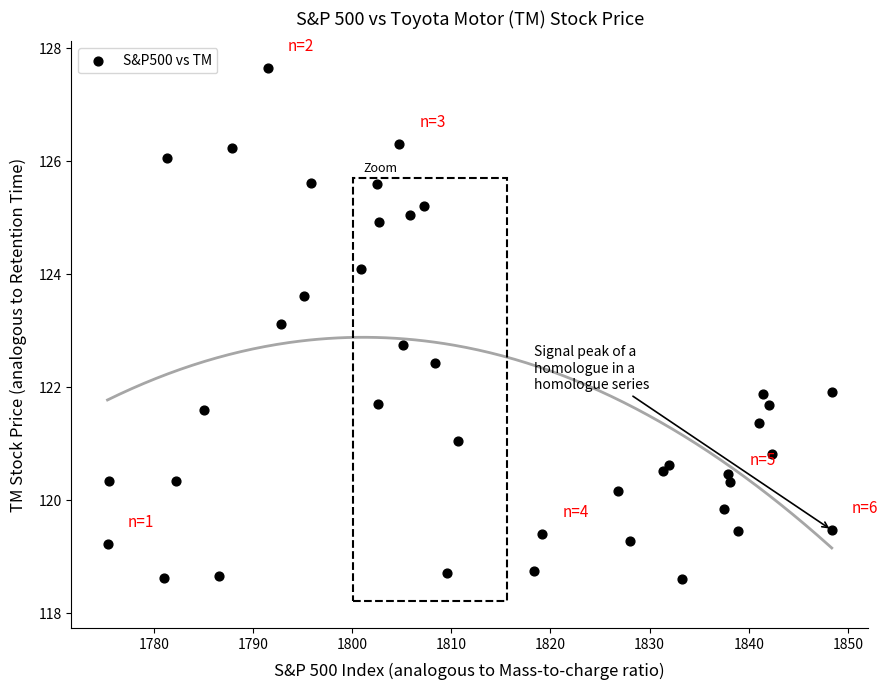

What is the range of Y values (max minus min)?

9.0